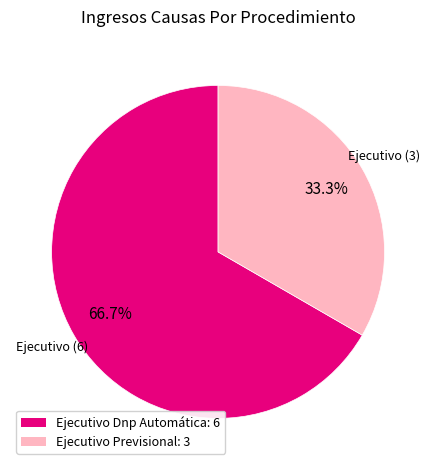

Which slice is the smallest?

Ejecutivo Previsional